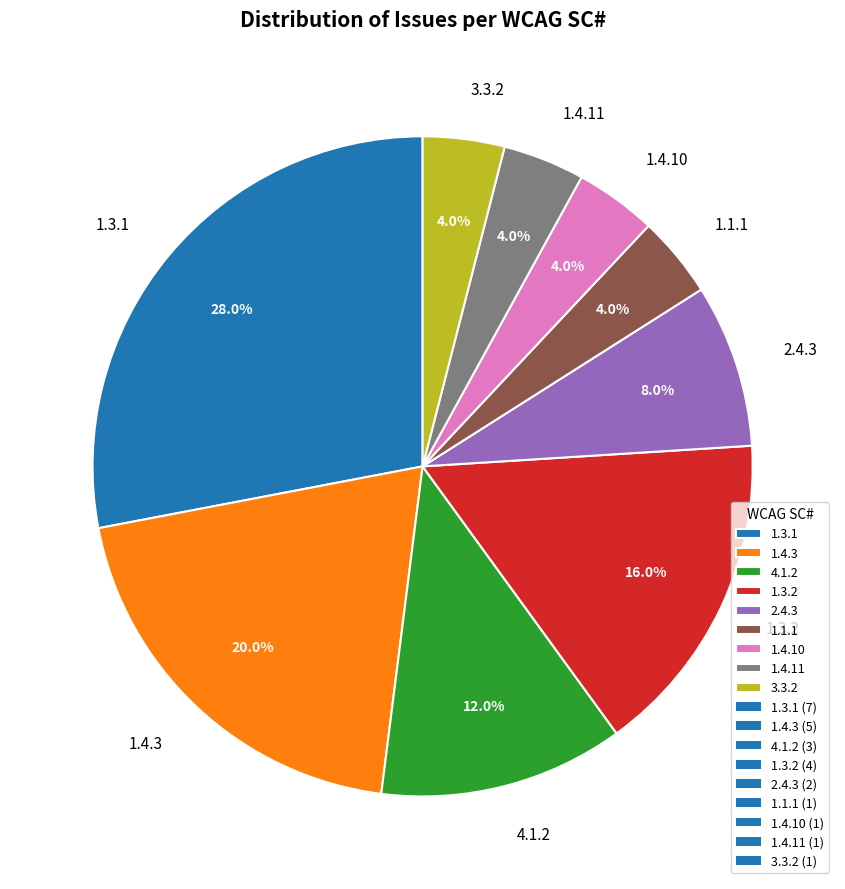

Is it true that 1.1.1 is 10% of the pie?

False